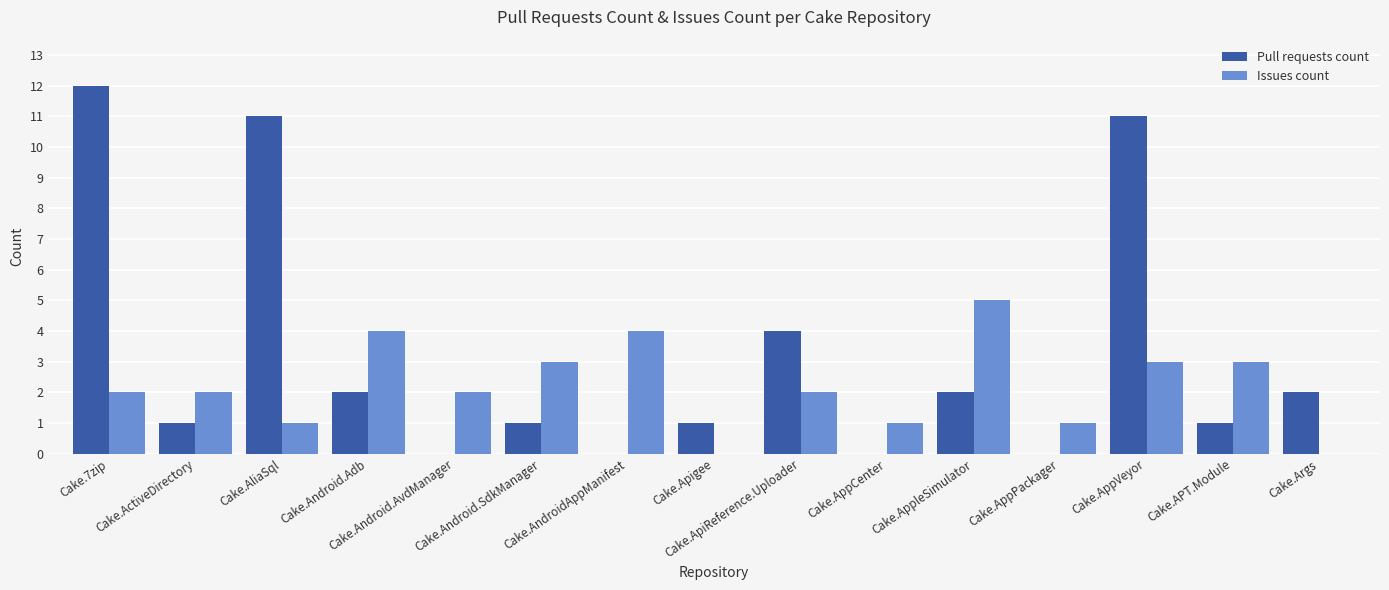

Which series has the largest total across all categories?

Pull requests count